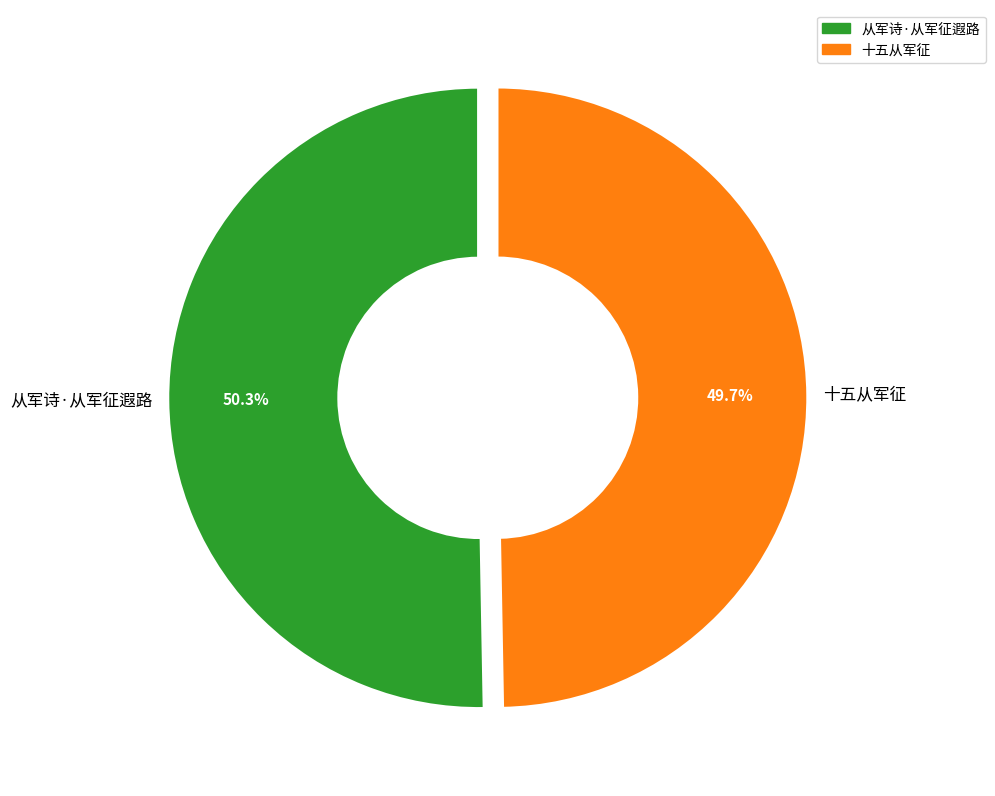

How many slices are in this pie chart?

2